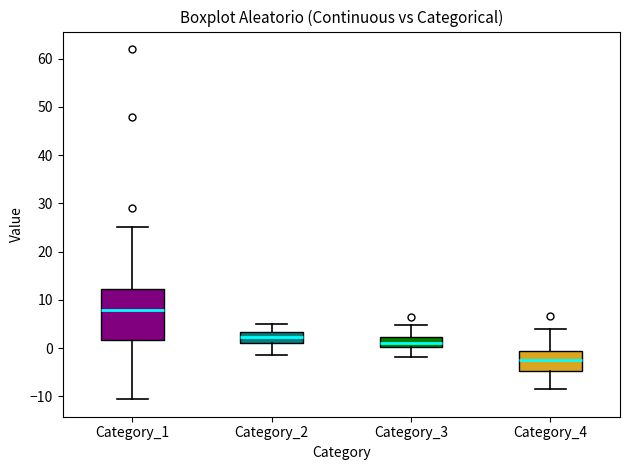

Comparing the boxes themselves (not the whiskers), which one is the tallest?

Category_1